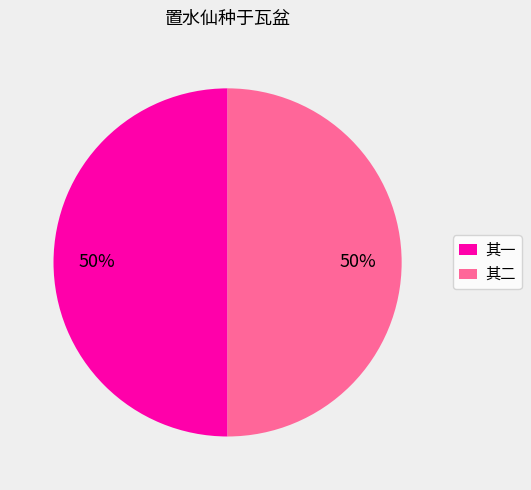

To the nearest percent, what percentage of the pie is 其二?

50%